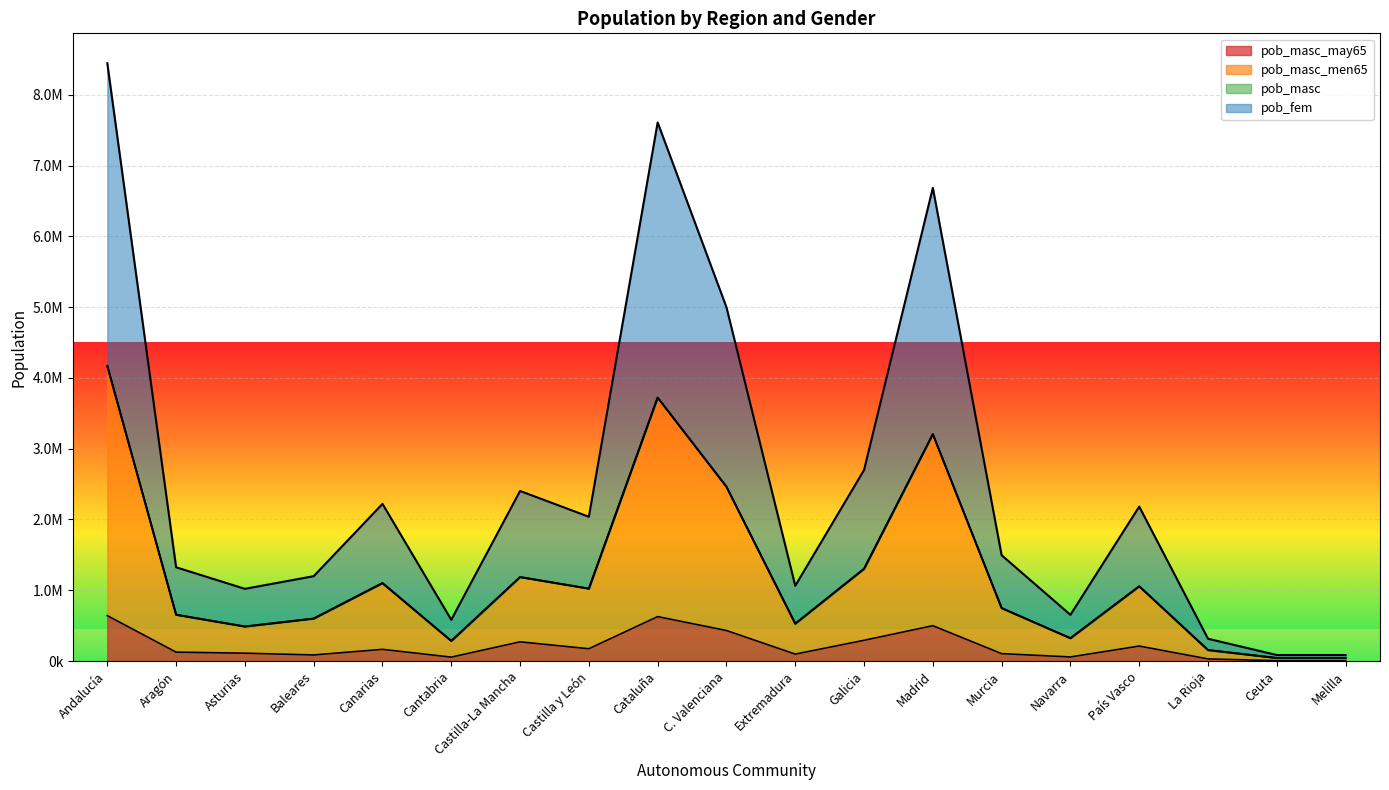

What is the sum of the pob_masc values at Asturias and Canarias?

1588628